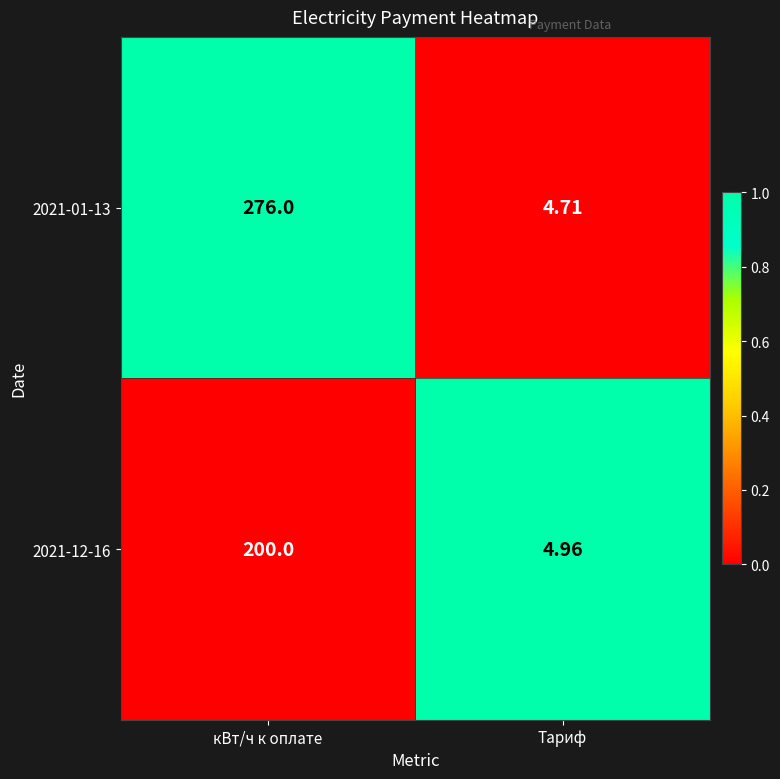

List the labels in order of 2021-12-16 value, smallest first.

Тариф, кВт/ч к оплате